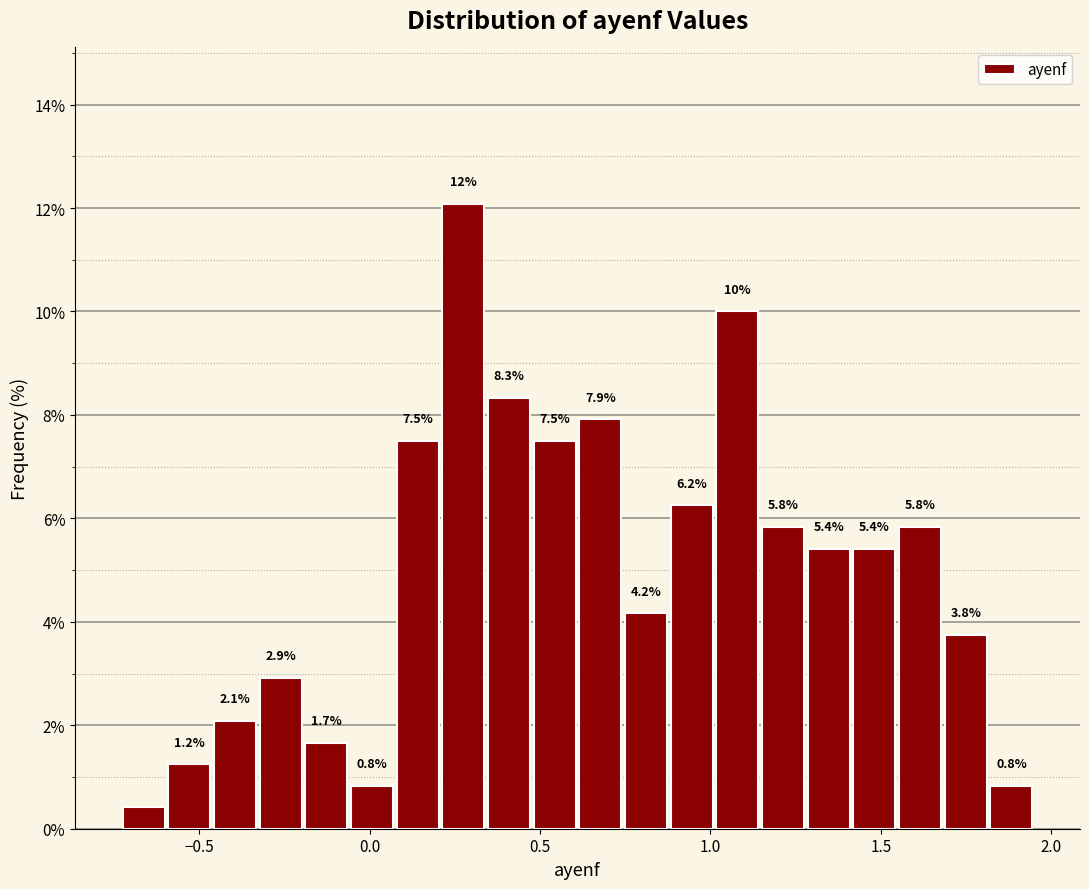

Around what value on the x-axis is the tallest bar? Give the approximate position of its centre, as read against the axis.

0.30